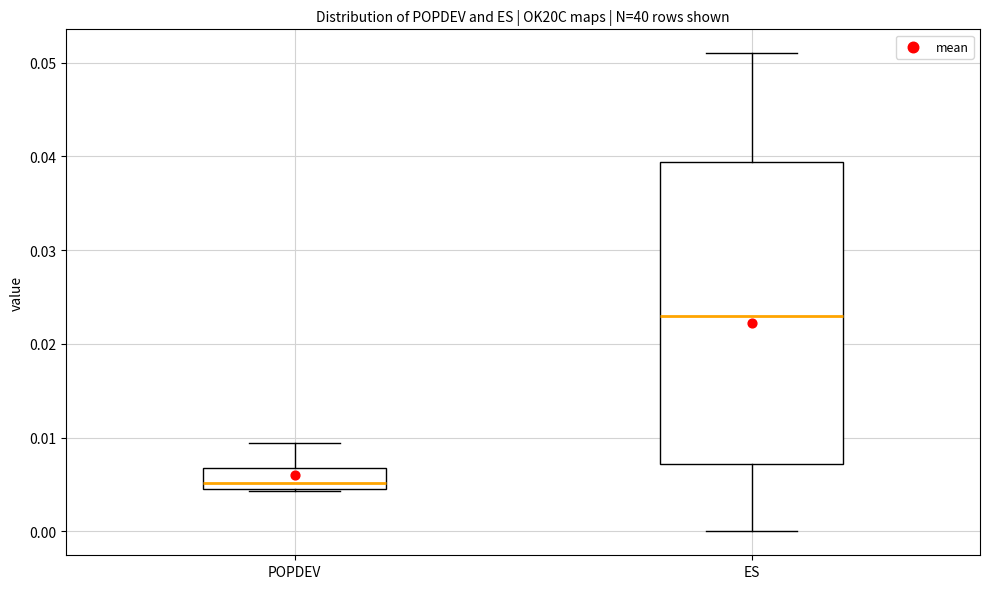

Comparing the boxes themselves (not the whiskers), which one is the tallest?

ES